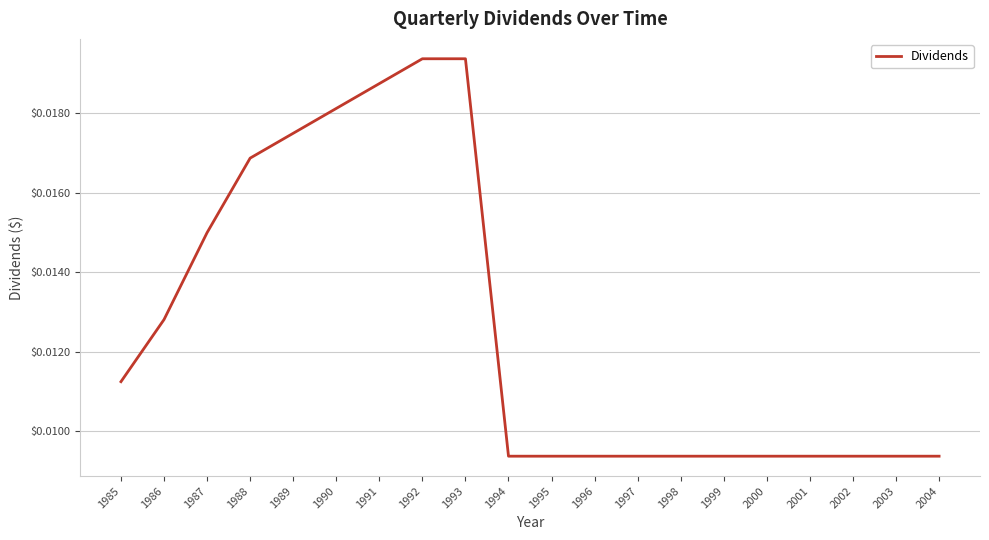

Between 1989 and 2000, which is larger?

1989